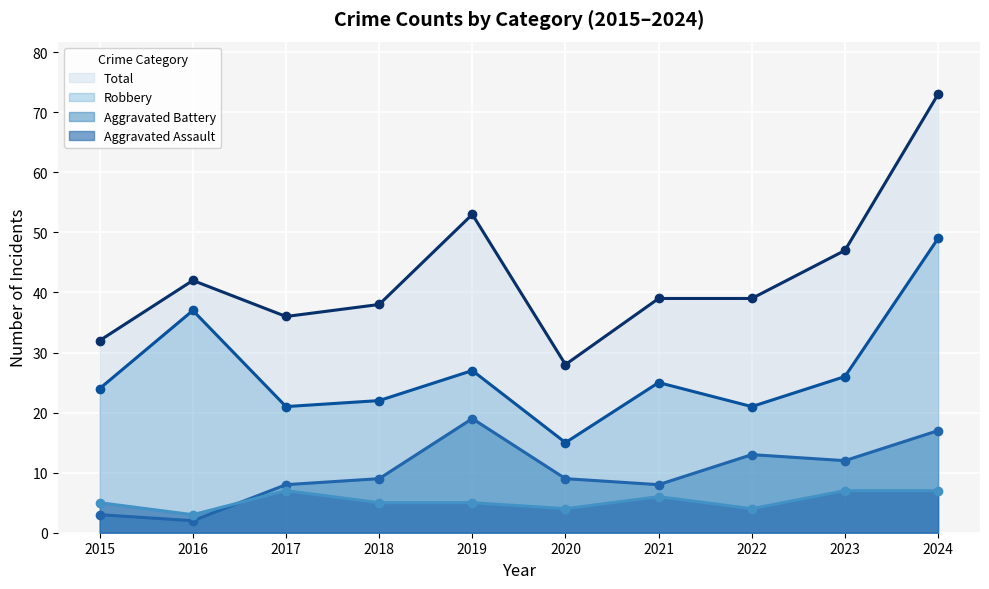

Which series reaches the maximum Y coordinate?

Total